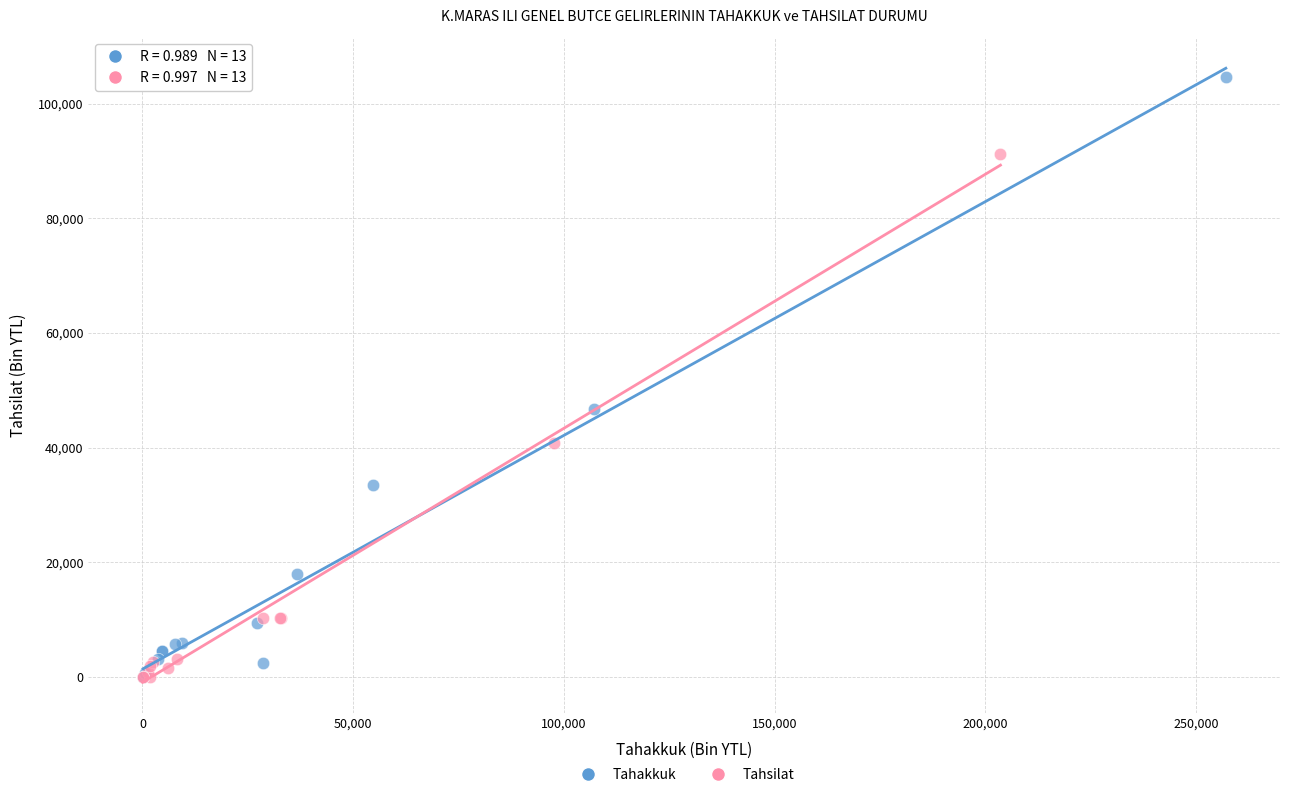

Which series has the widest spread of Y values?

Tahakkuk